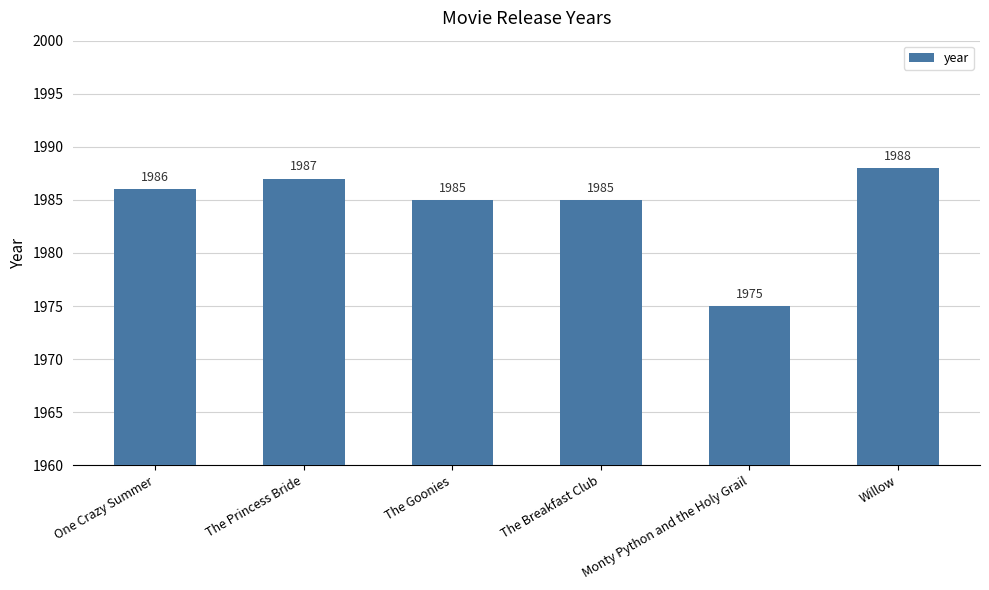

At which category does the chart reach its peak across all series?

Willow